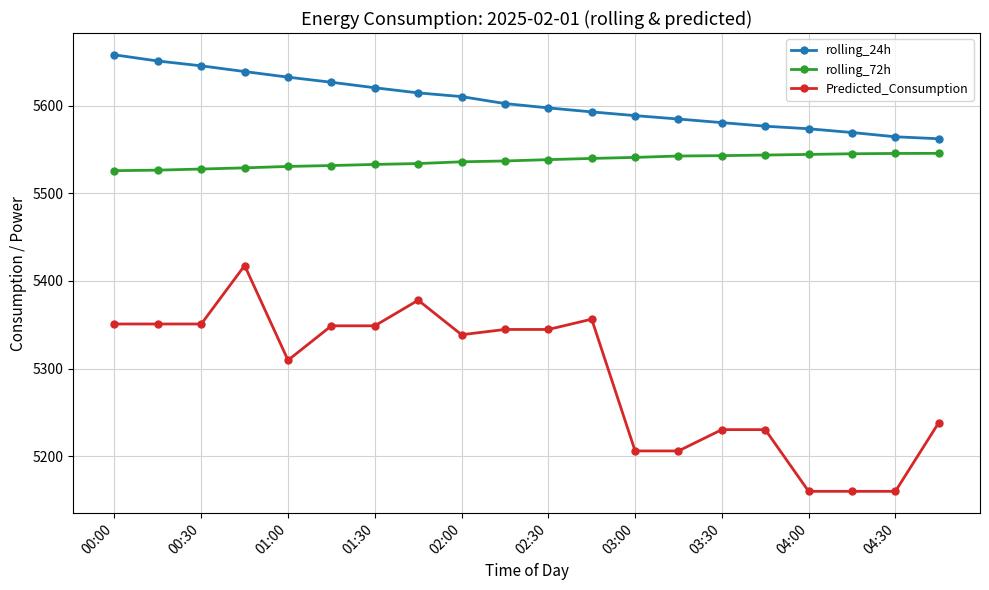

What is the maximum value for Predicted_Consumption?

5417.6